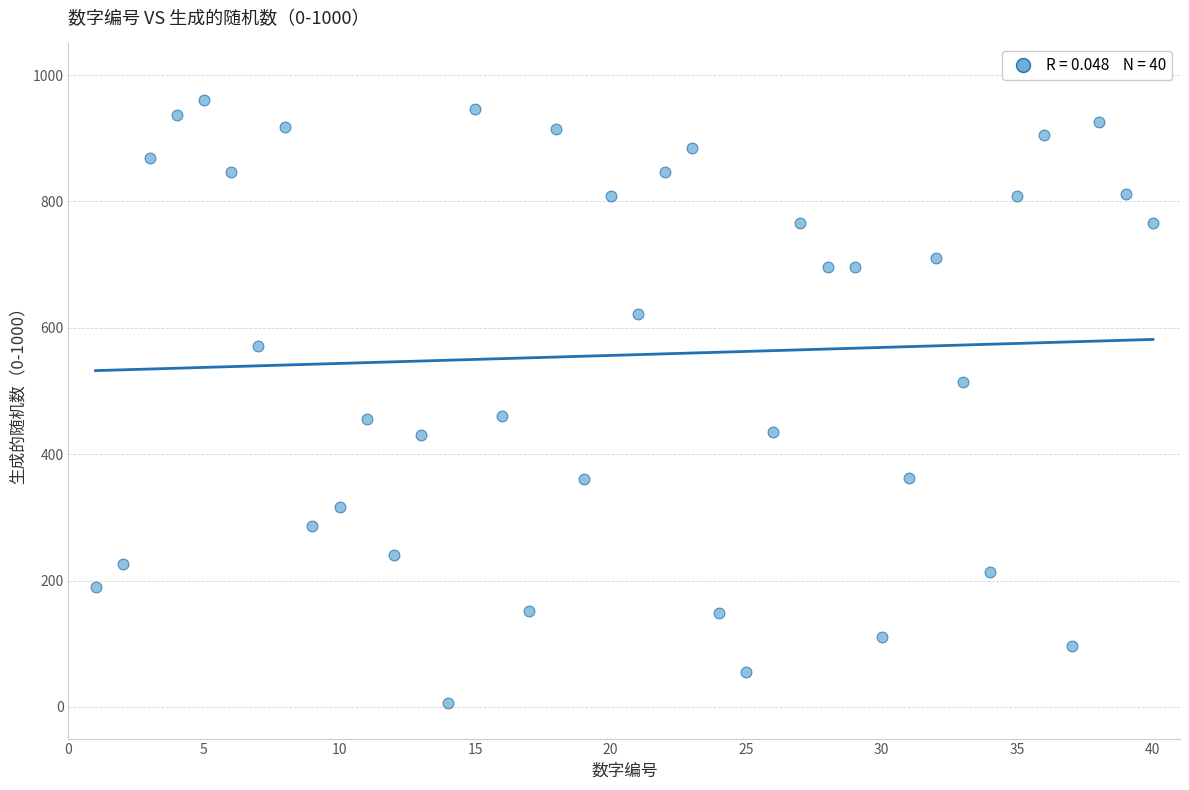

What is the range of Y values (max minus min)?

954